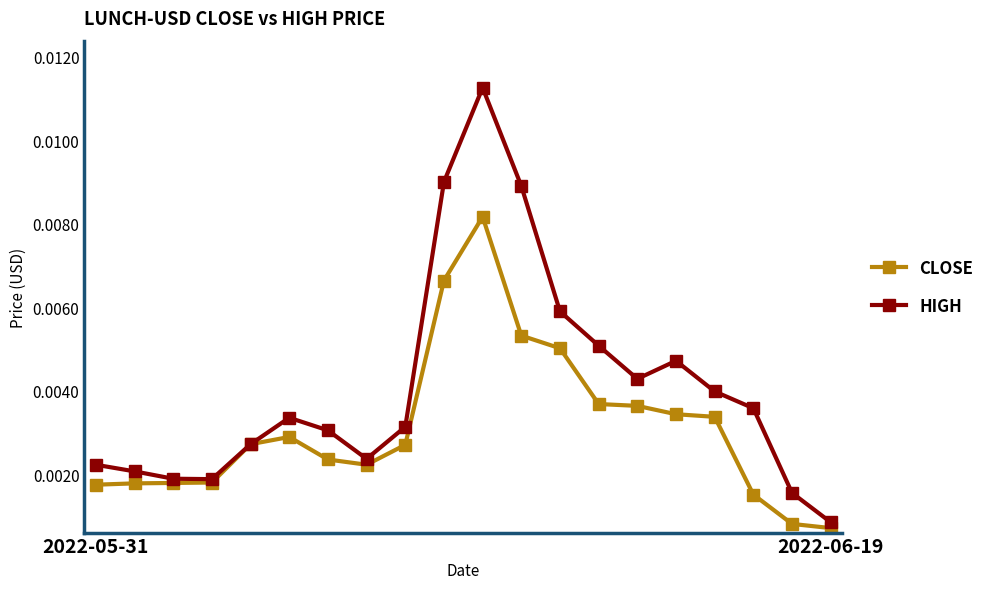

How many lines are shown in the chart?

2